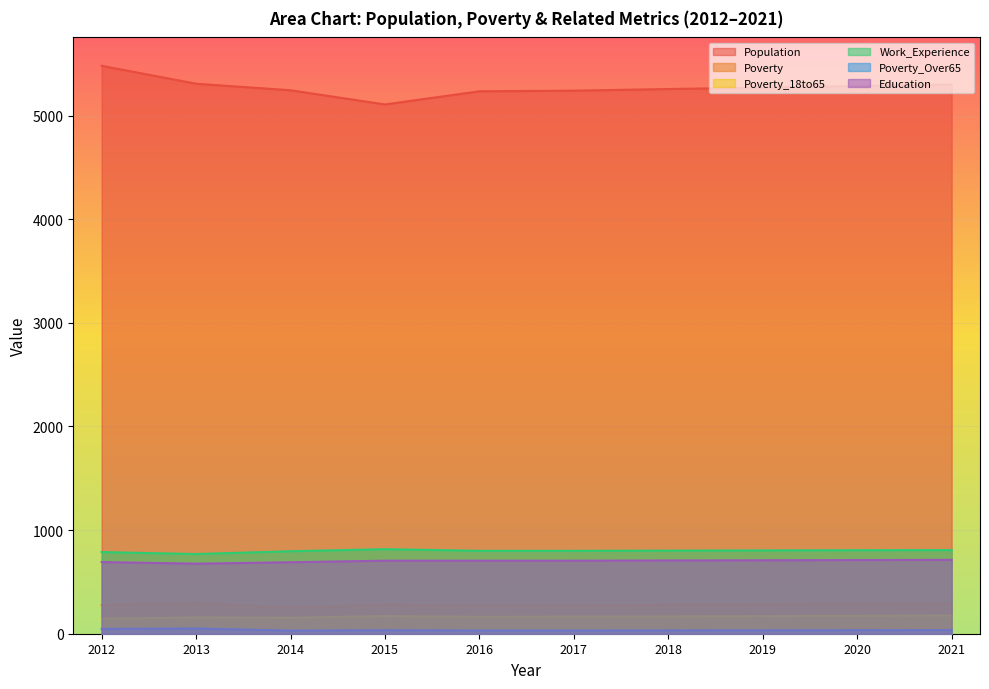

Which series has the largest range (max minus min)?

Population